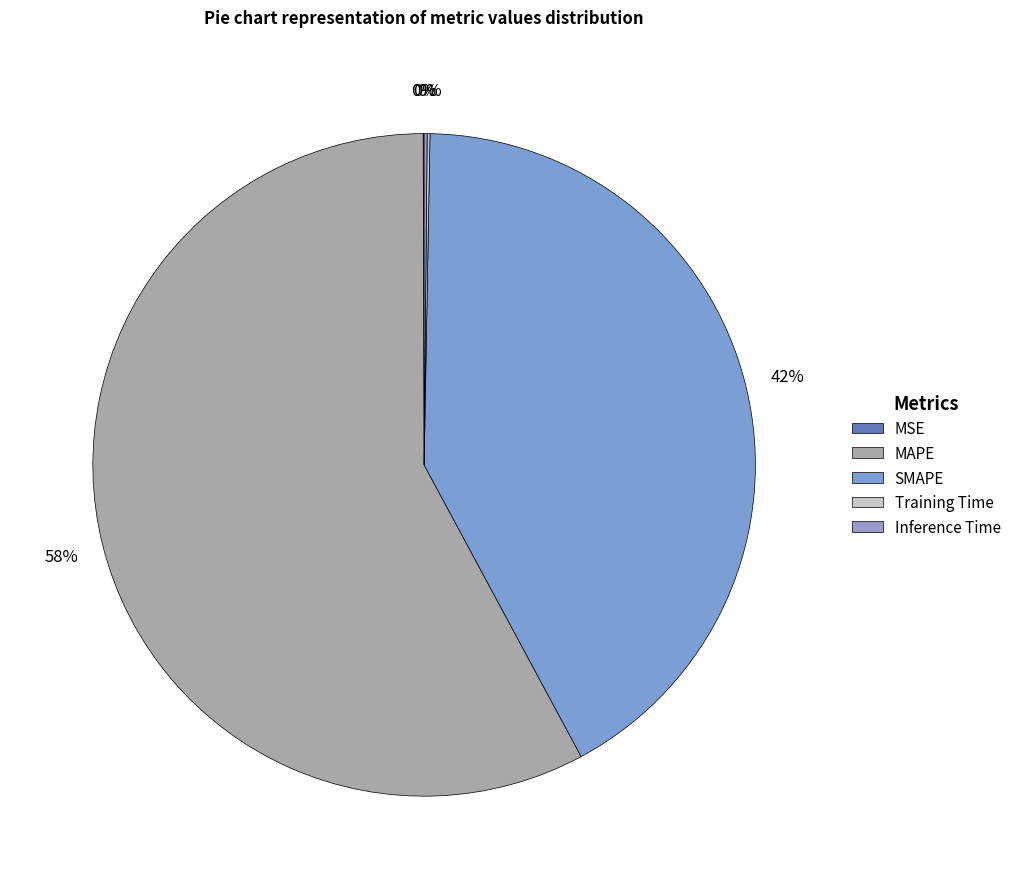

What is the smallest slice in the pie chart?

MSE